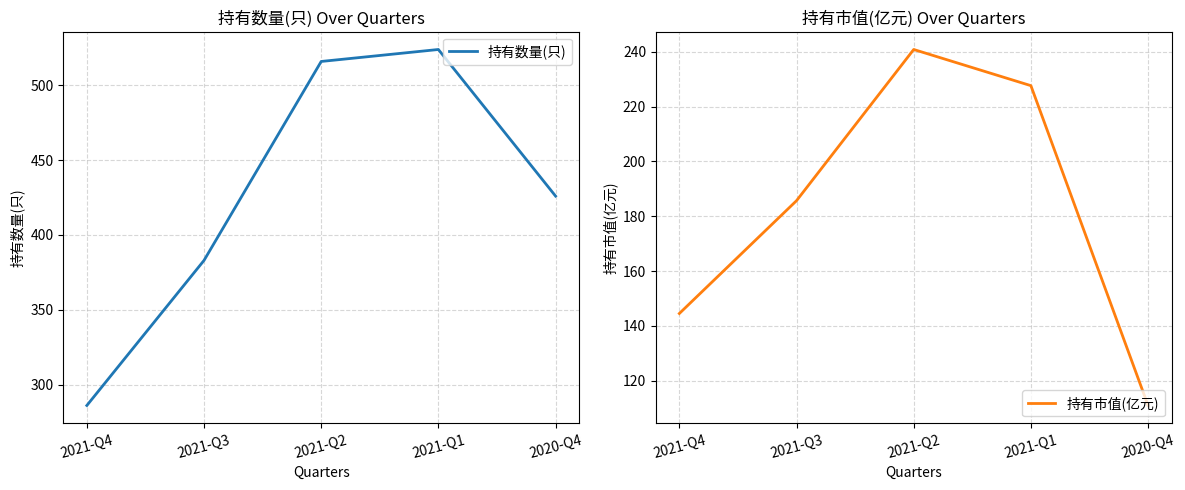

Reading right to left, list all the values displayed in this chart.

持有数量(只): 426.0	524.0	516.0	383.0	286.0
持有市值(亿元): 111.0	227.6	240.8	185.7	144.5